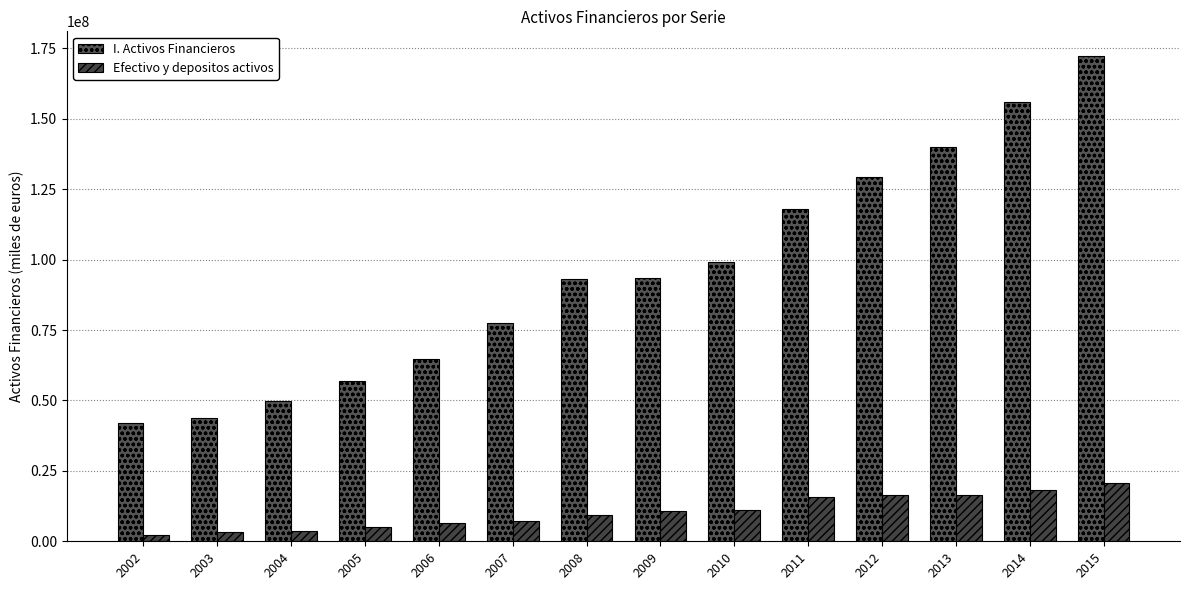

How many data points does each series have?

14